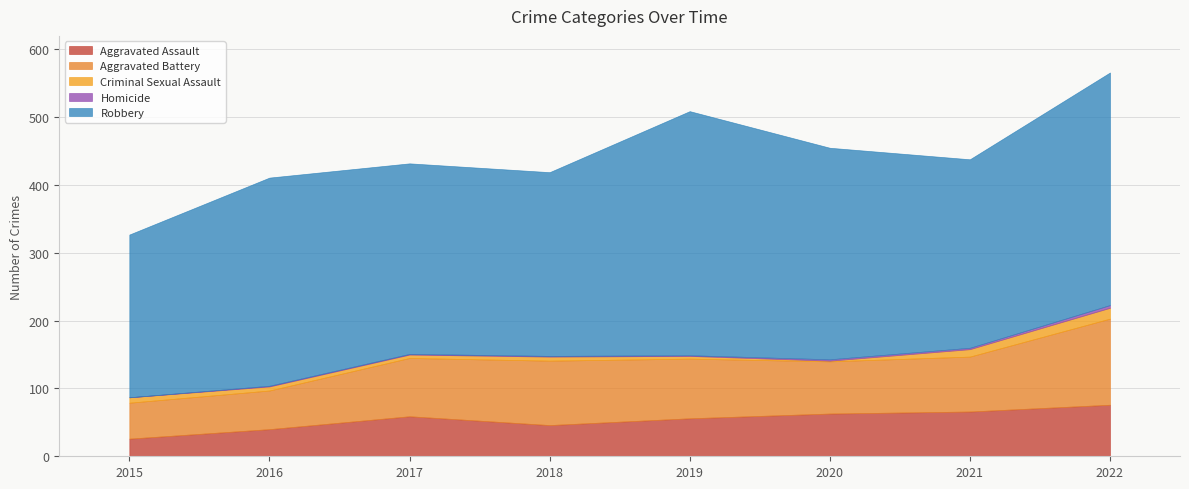

Which category has the lowest value in the Aggravated Battery series?

2015